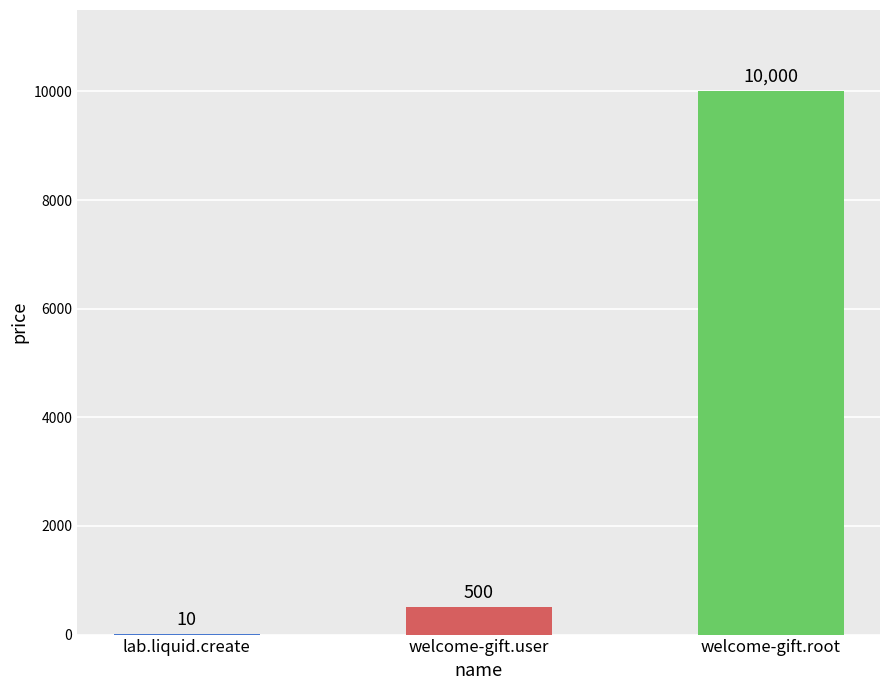

Reading left to right, extract all data points from this chart.

10	500	10000